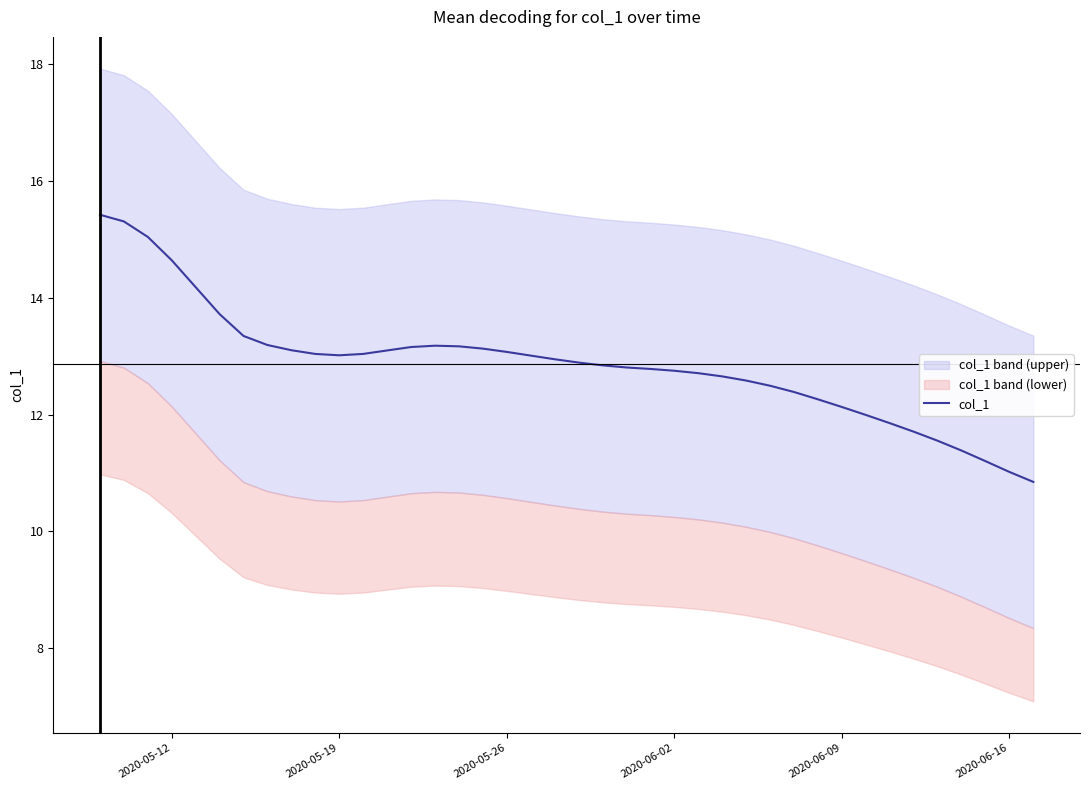

What is the lowest value of the col_1 series?

10.8